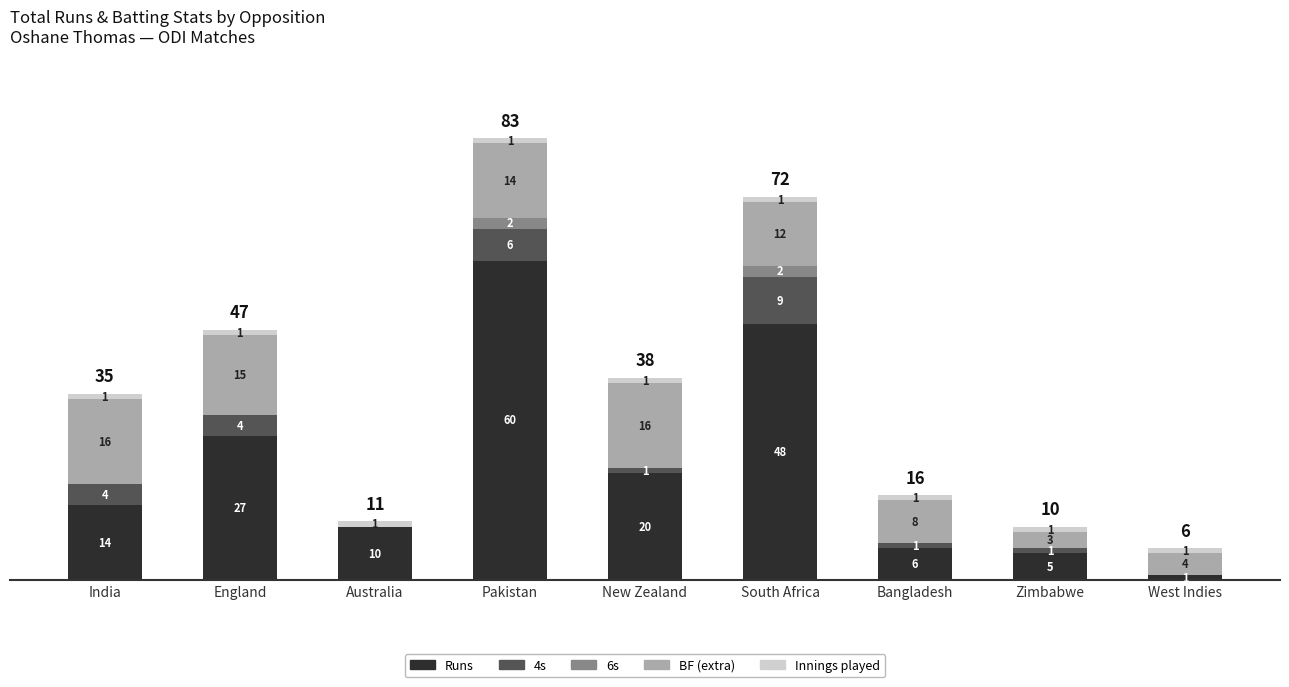

At which category is the sum across all series the highest?

Pakistan